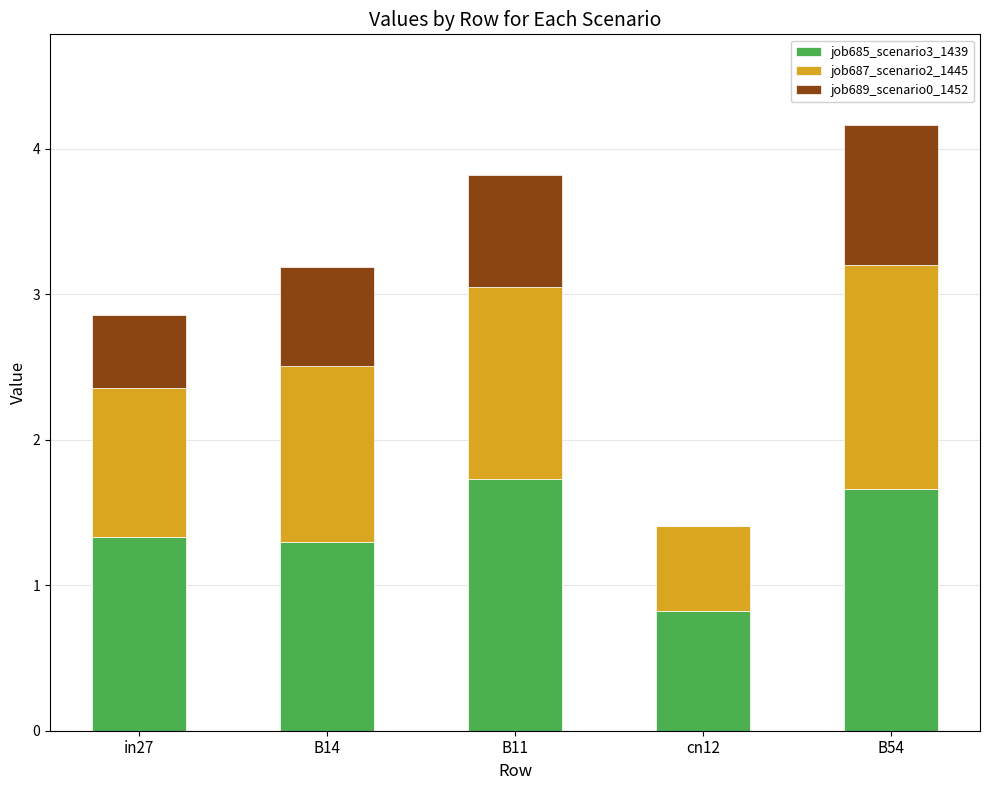

What is the sum of all job685_scenario3_1439 values?

6.9